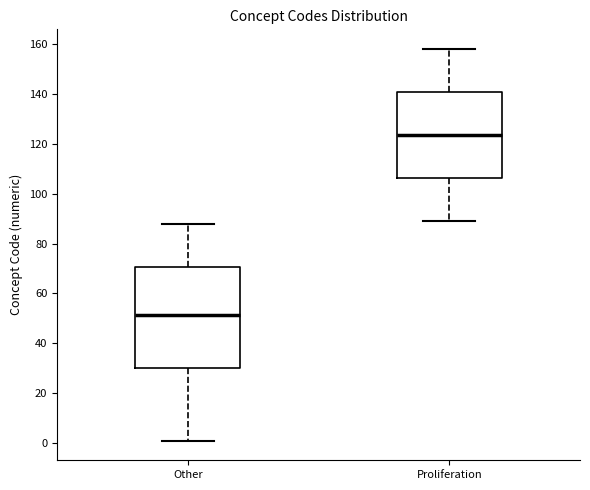

Which box's median line is the lowest?

Other